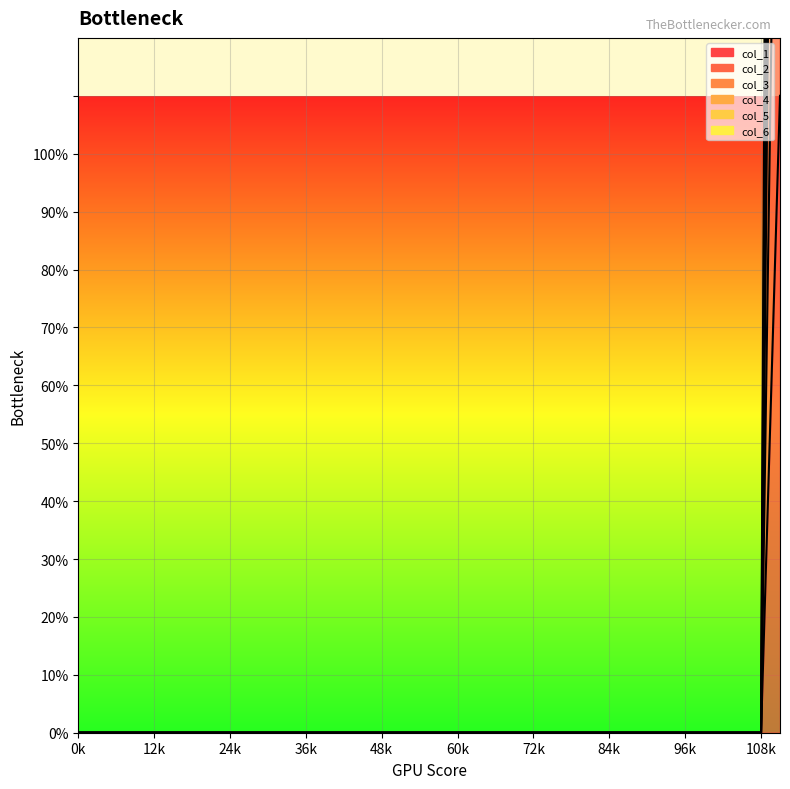

Rank the series by their average value, from highest to lowest.

col_2, col_6, col_5, col_1, col_4, col_3